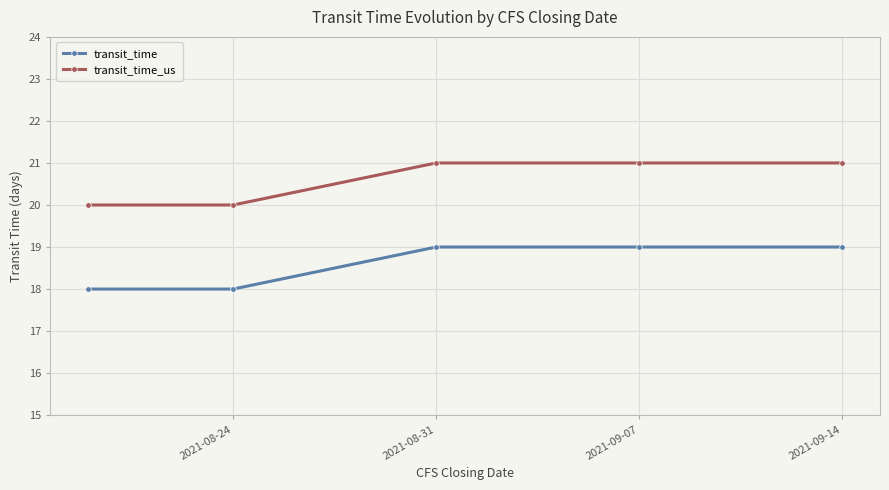

Which series has the largest total across all categories?

transit_time_us